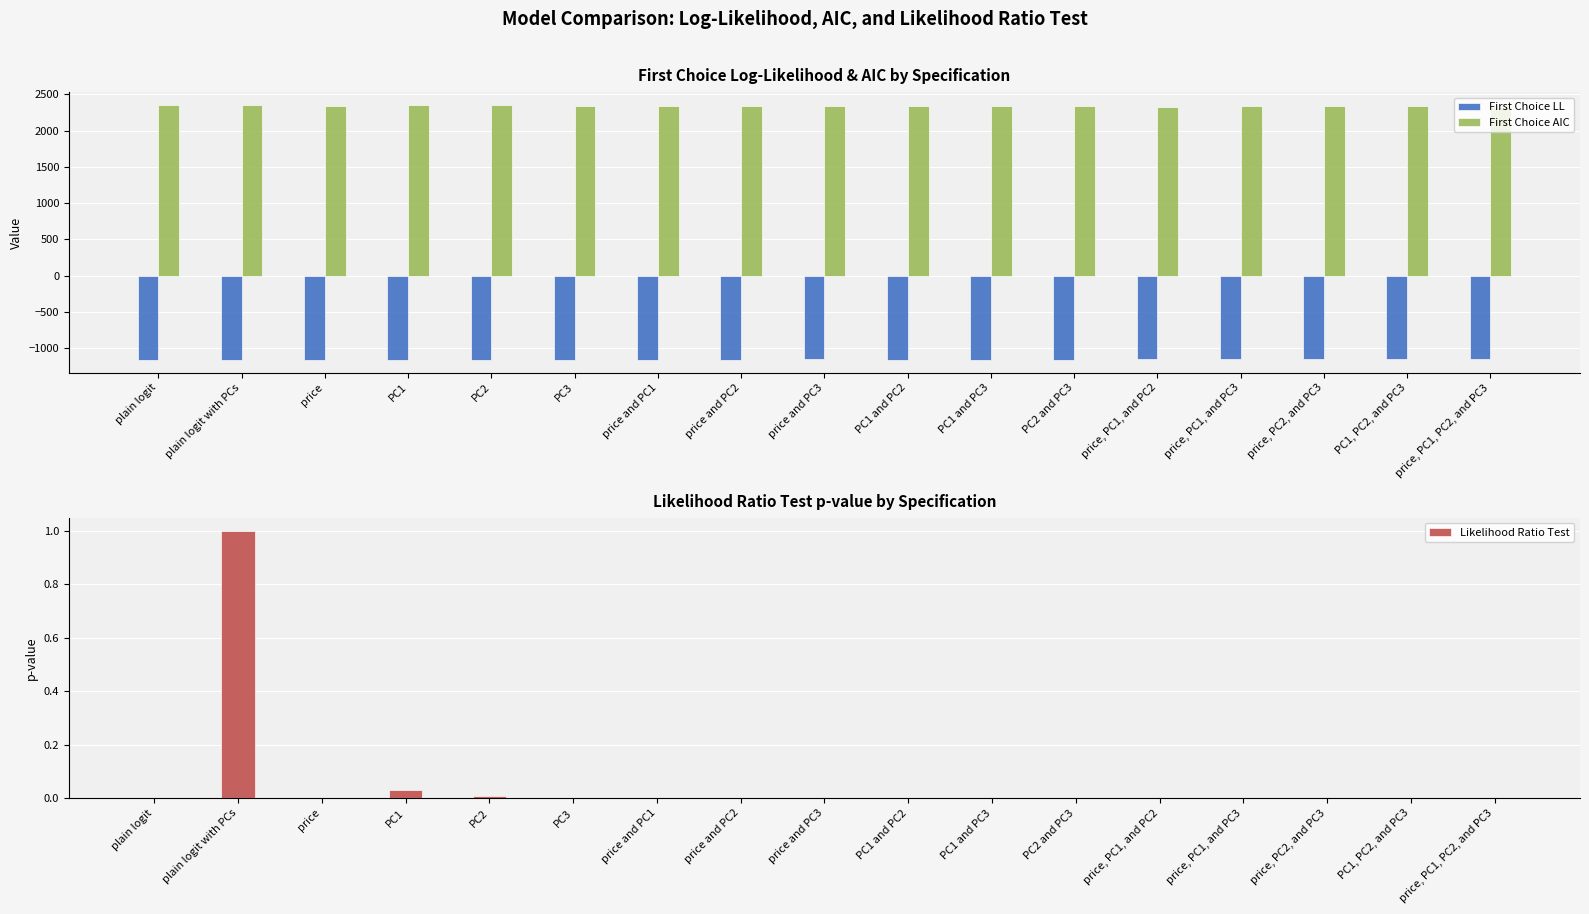

Are the bars horizontal?

No